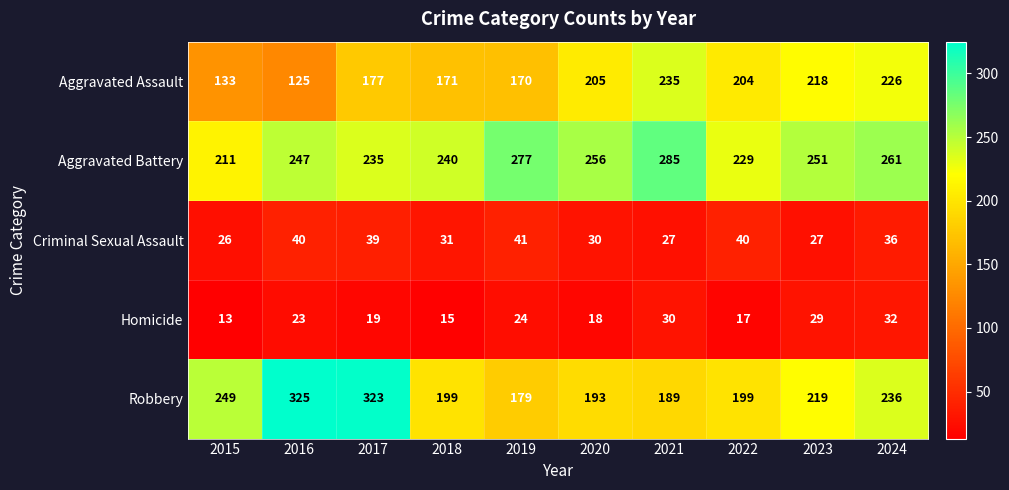

What is the minimum value shown in the chart?

13